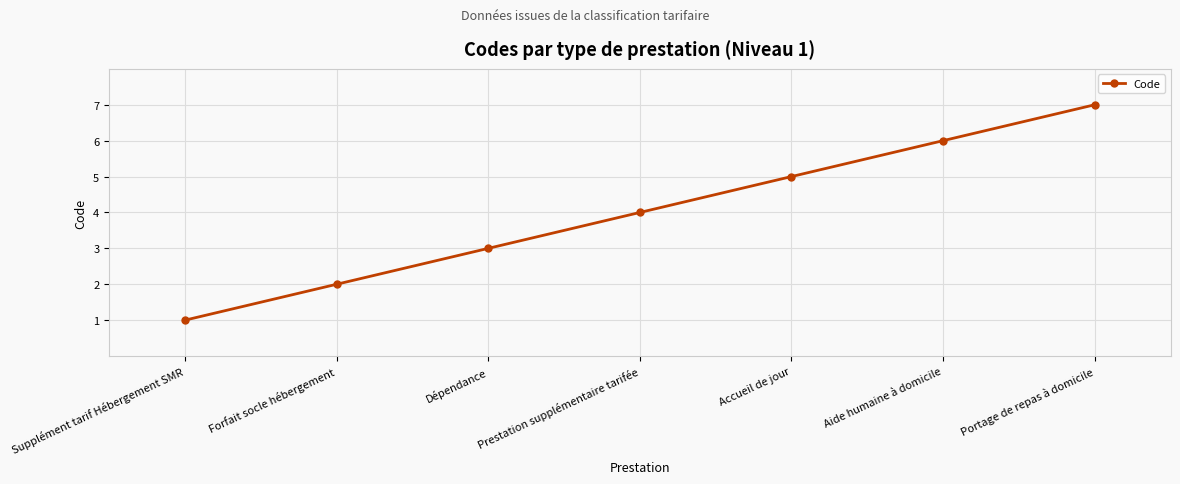

Reading left to right, transcribe all the data shown in this chart.

Supplément tarif Hébergement SMR=1	Forfait socle hébergement=2	Dépendance=3	Prestation supplémentaire tarifée=4	Accueil de jour=5	Aide humaine à domicile=6	Portage de repas à domicile=7